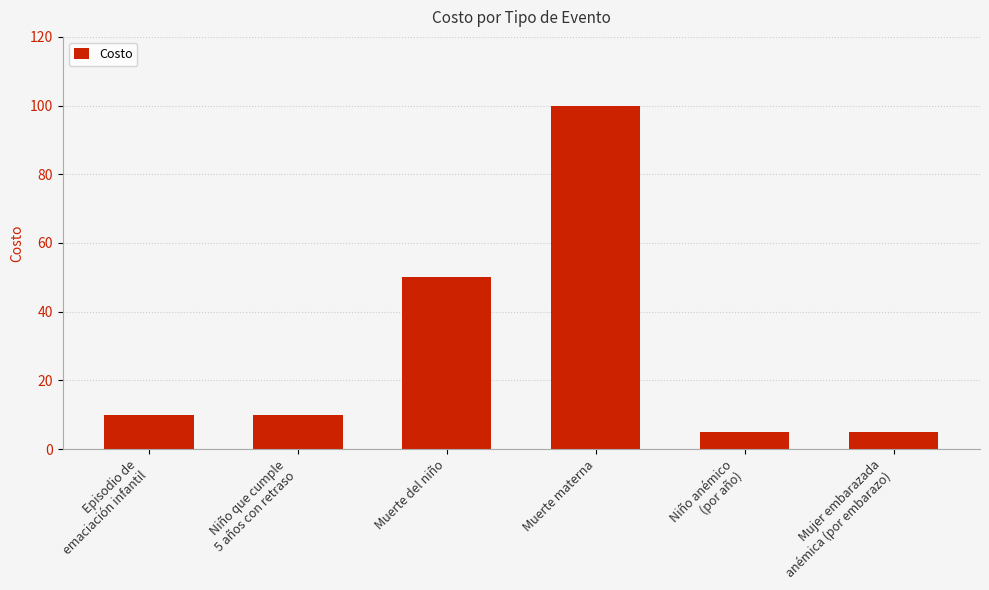

Does the chart contain stacked bars?

No